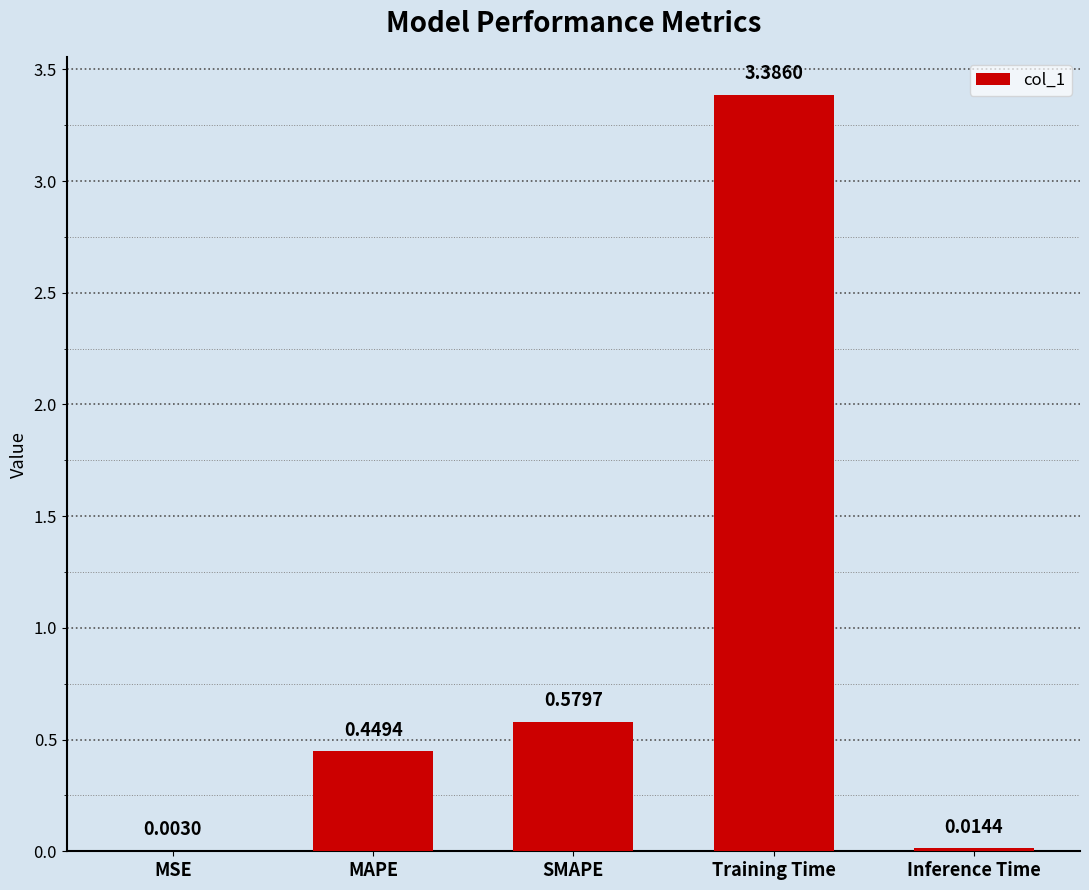

What is the sum of the values at MAPE and Training Time?

3.8